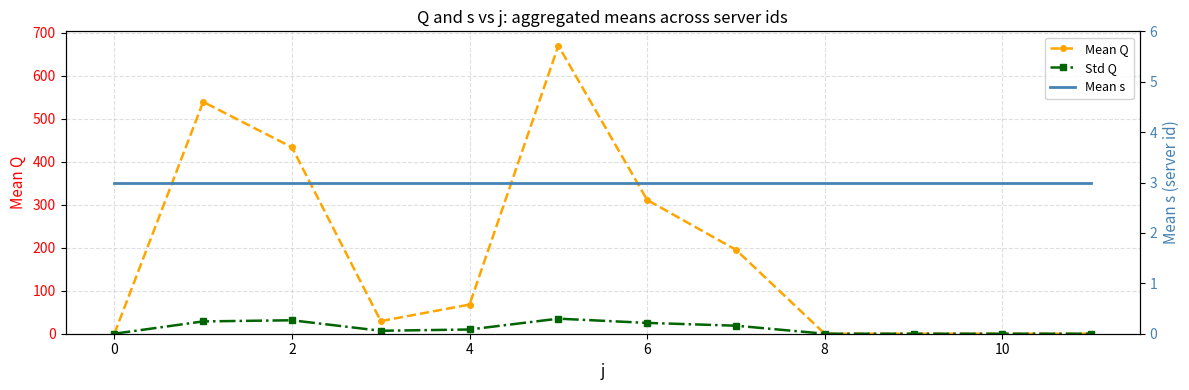

What is the sum of all Mean Q values?

2246.2